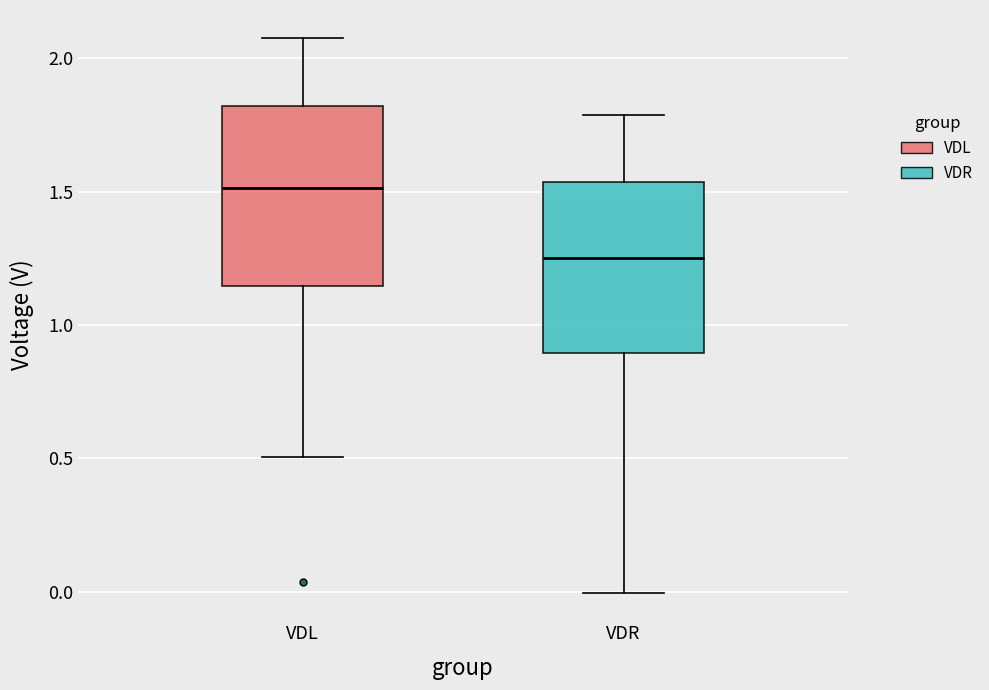

Reading left to right, transcribe this box plot: for each box, give where its median line is, the range the box spans, and where its two whiskers end, as read against the y-axis. The values are not printed on the chart, so give them approximately, as read against the axis.

VDL: median 1.50, box 1.15 to 1.80, whiskers 0.50 to 2.10
VDR: median 1.25, box 0.90 to 1.55, whiskers 0.00 to 1.80